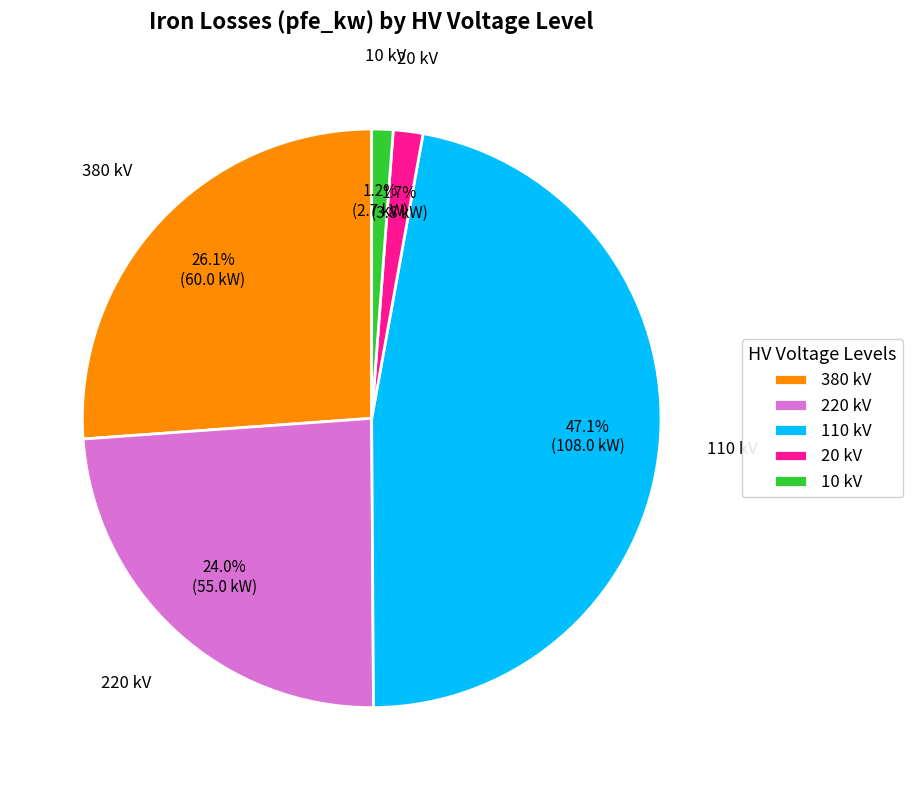

To the nearest percent, what is the difference between the 380 and 220 slice percentages?

2%